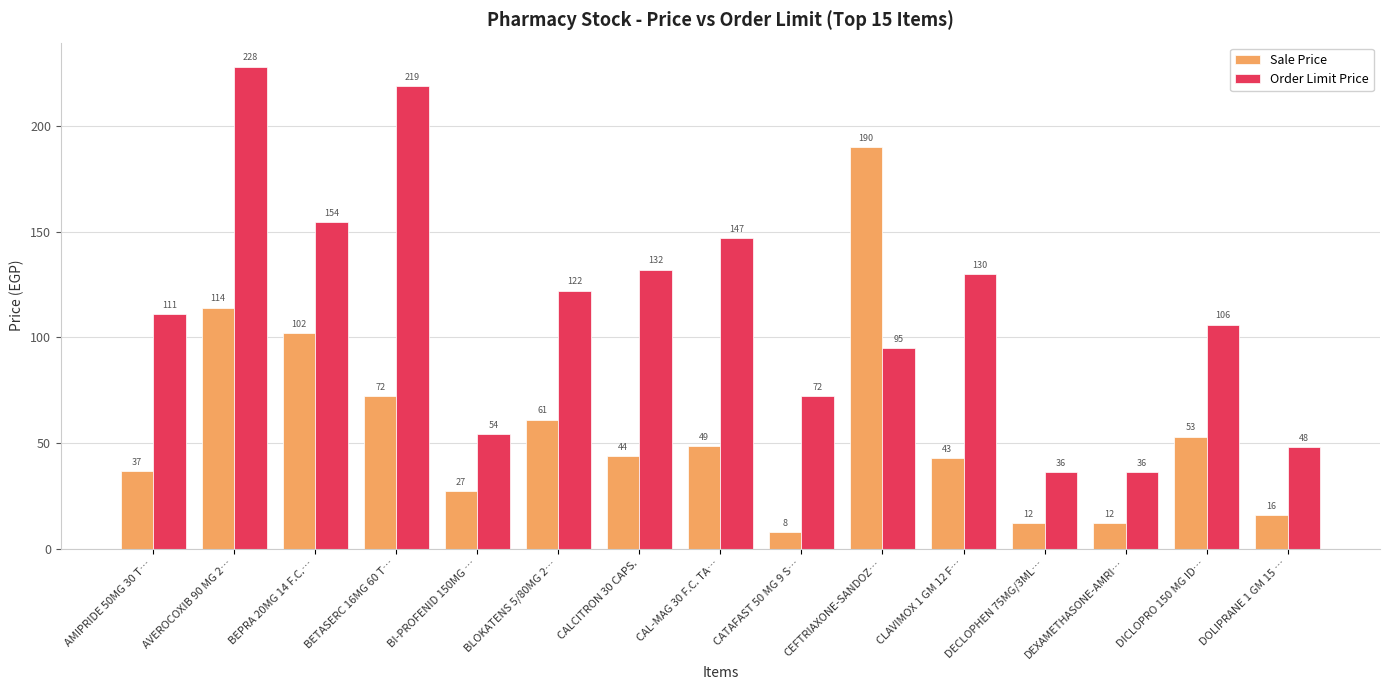

Which series has the widest spread of values?

Order Limit Price